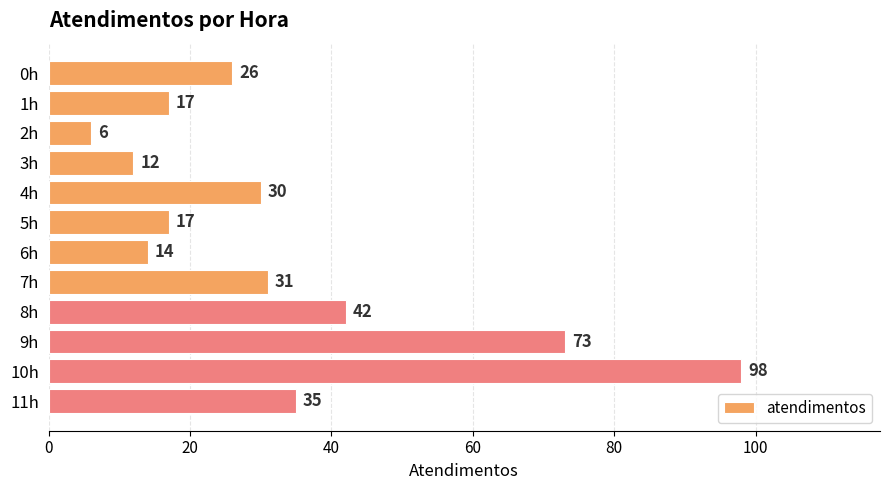

Are the bars horizontal?

Yes